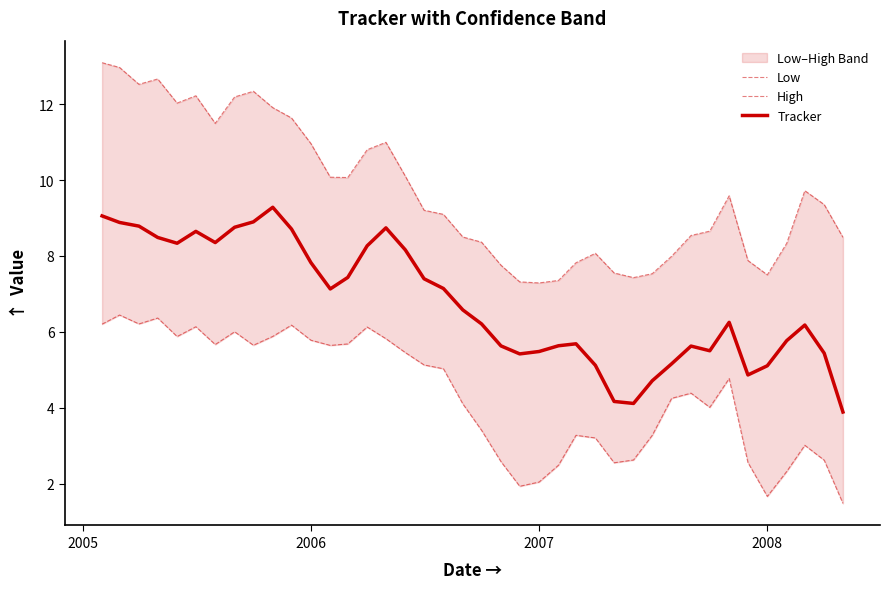

Which series has the largest total across all categories?

High